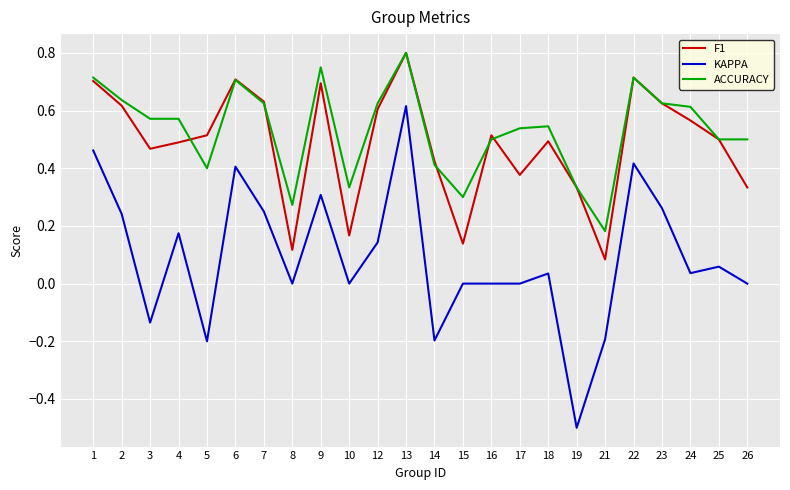

How many categories are shown in the chart?

24